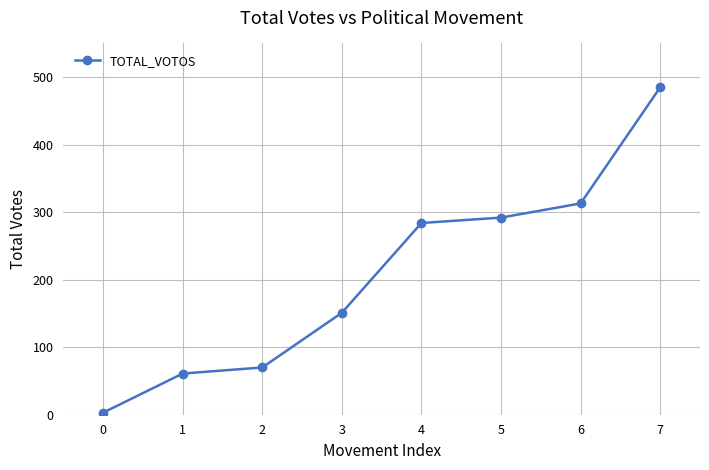

What is the sum of all values?

1659